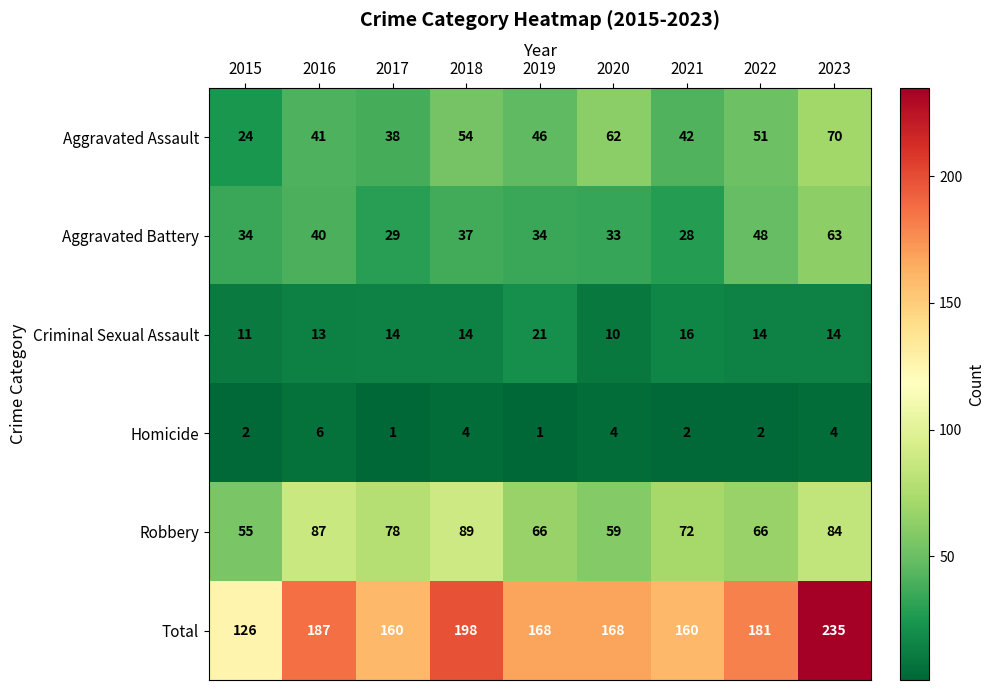

Count the number of categories in the chart.

9